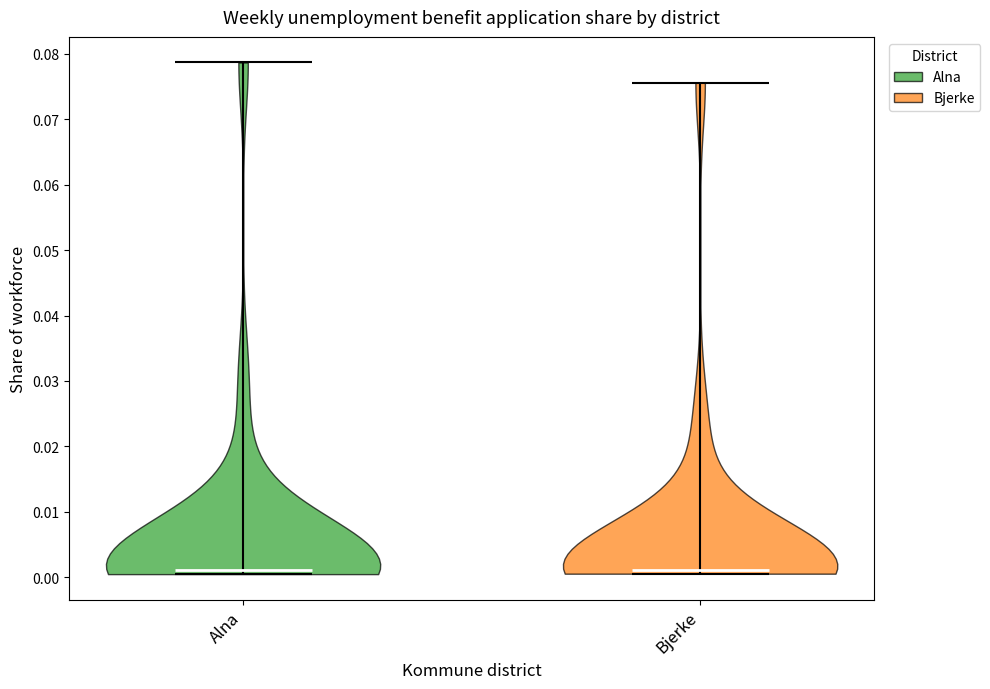

Reading left to right, read every violin against the y-axis: where its median line is, and the lowest and highest points it reaches. The values are not printed on the chart, so give them approximately, as read against the axis.

Alna: median line 0.001, lowest point 0.000, highest point 0.079
Bjerke: median line 0.001, lowest point 0.001, highest point 0.076